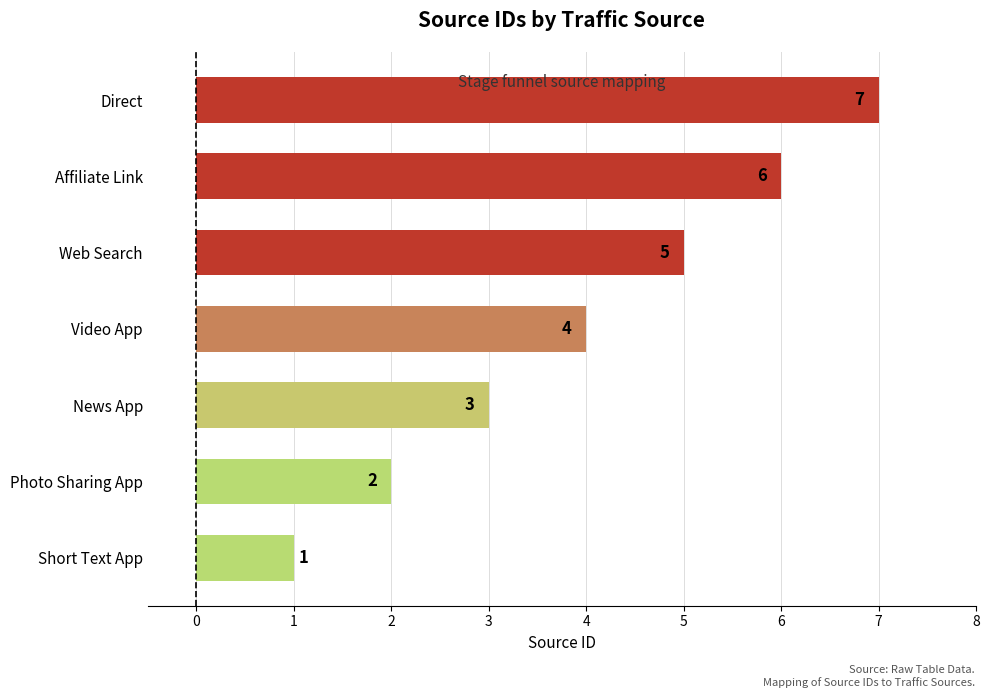

Count the number of data series in this chart.

1